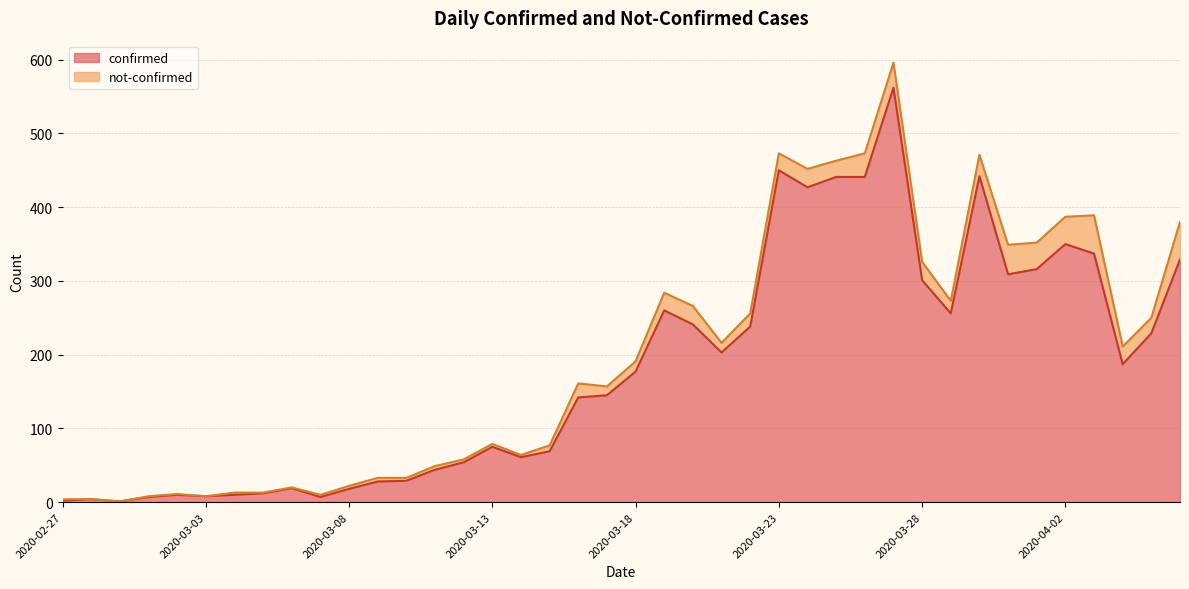

At which category does the data reach its first local peak?

2020-02-28